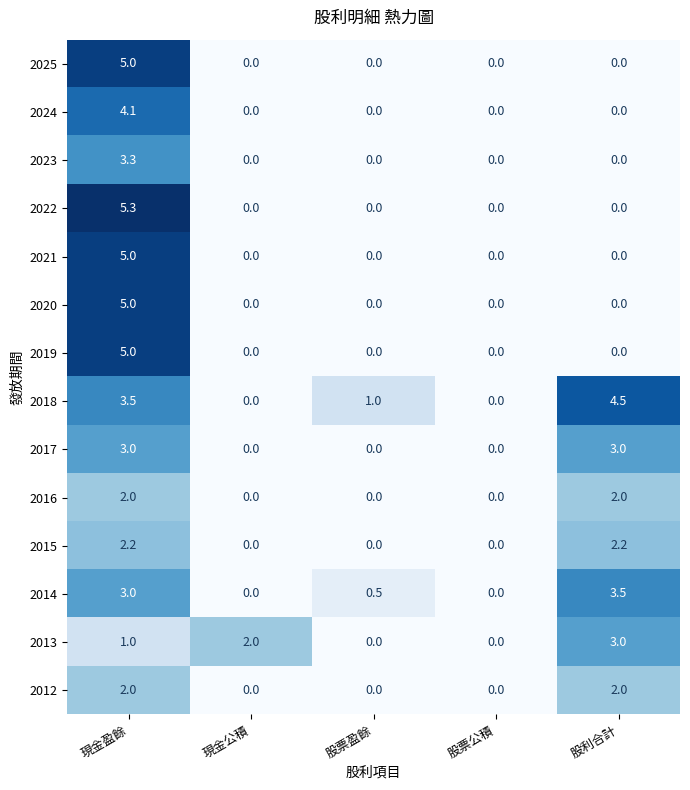

What is the maximum value for 2018?

4.5